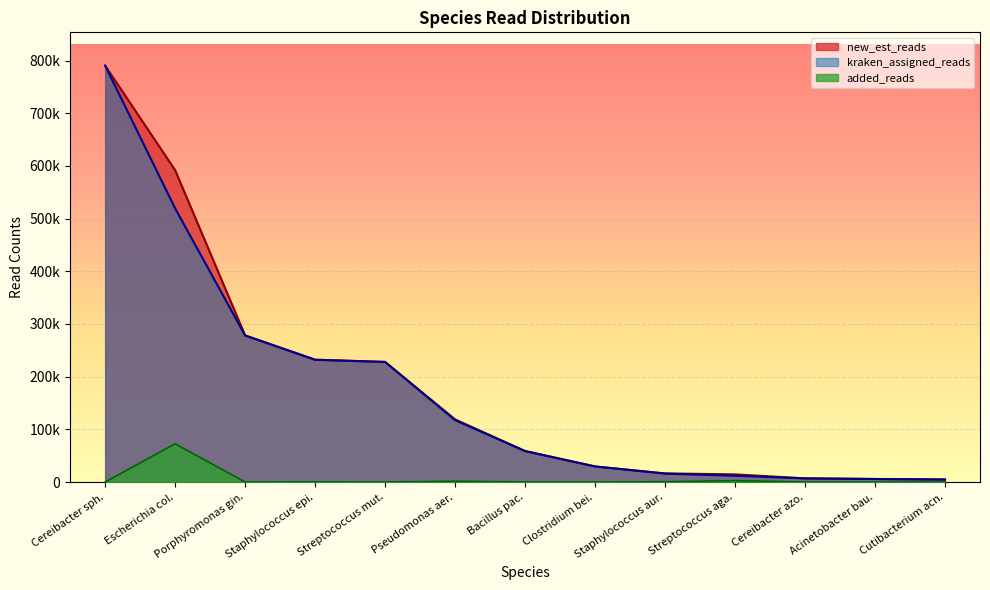

Which series has the largest total across all categories?

new_est_reads